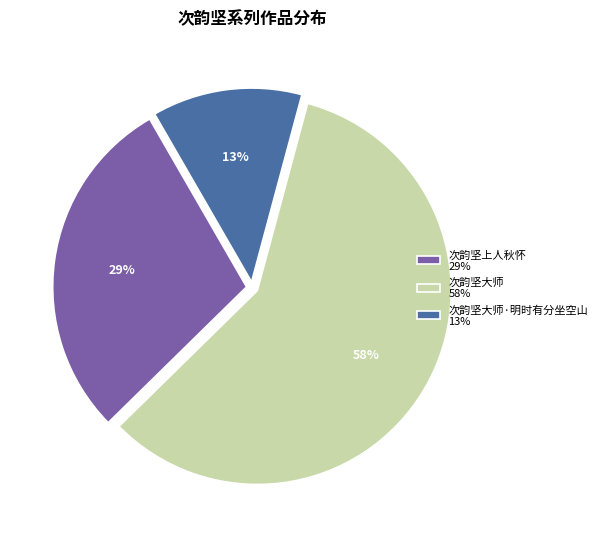

Rank the categories by value from lowest to highest.

次韵坚大师·明时有分坐空山 13%, 次韵坚上人秋怀 29%, 次韵坚大师 58%